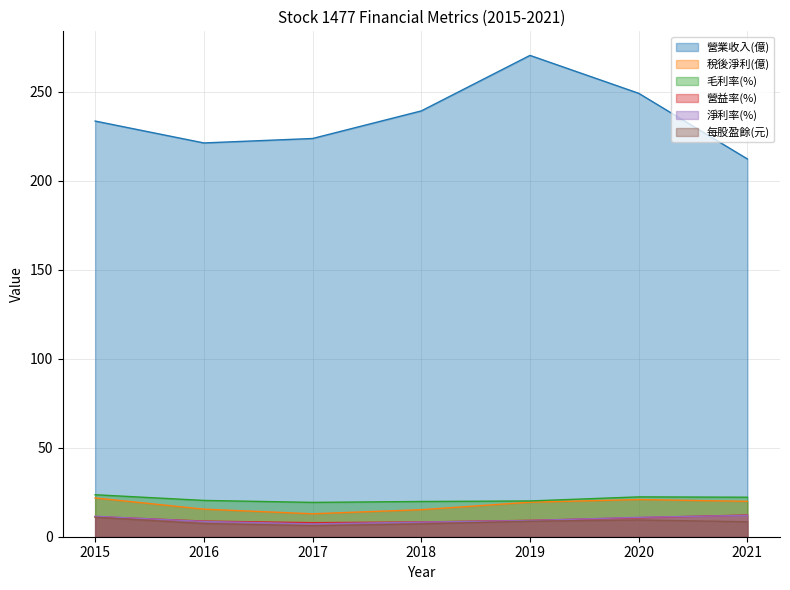

At 2015, list the series in order from largest to smallest.

營業收入(億), 毛利率(%), 稅後淨利(億), 淨利率(%), 營益率(%), 每股盈餘(元)